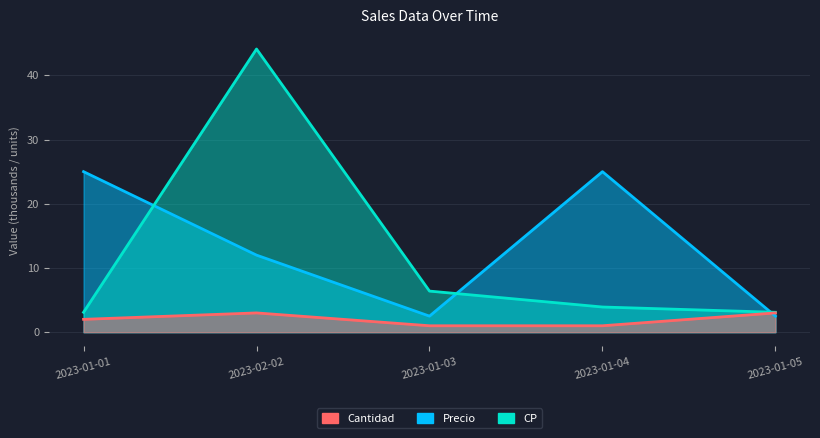

Which series has the widest spread of values?

CP